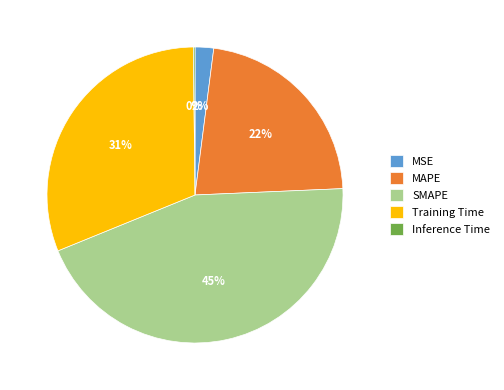

To the nearest percent, what is the difference between the MSE and MAPE slice percentages?

20%